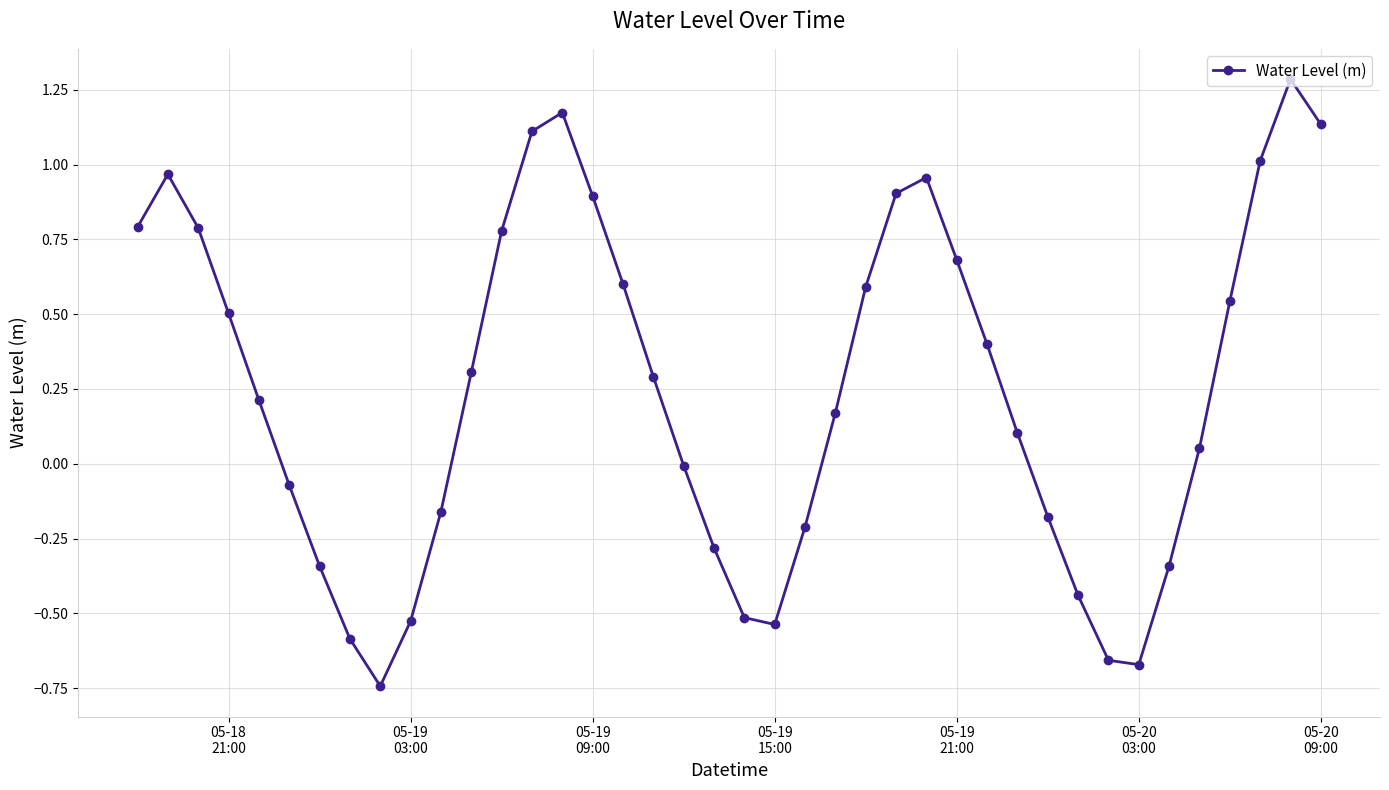

Count the number of categories in the chart.

40